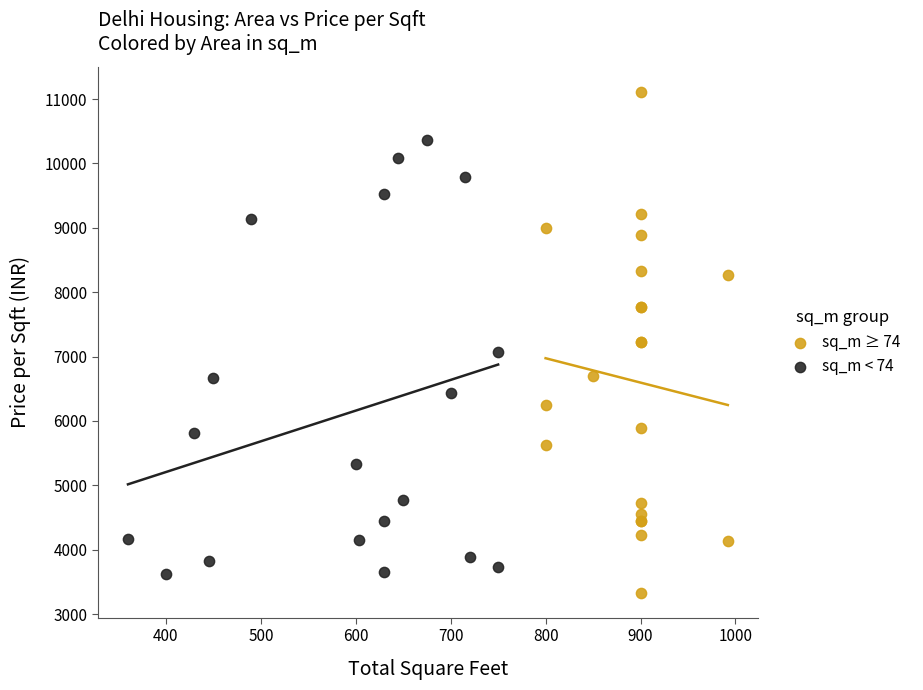

Which series has the largest Y range (max minus min)?

sq_m ≥ 74